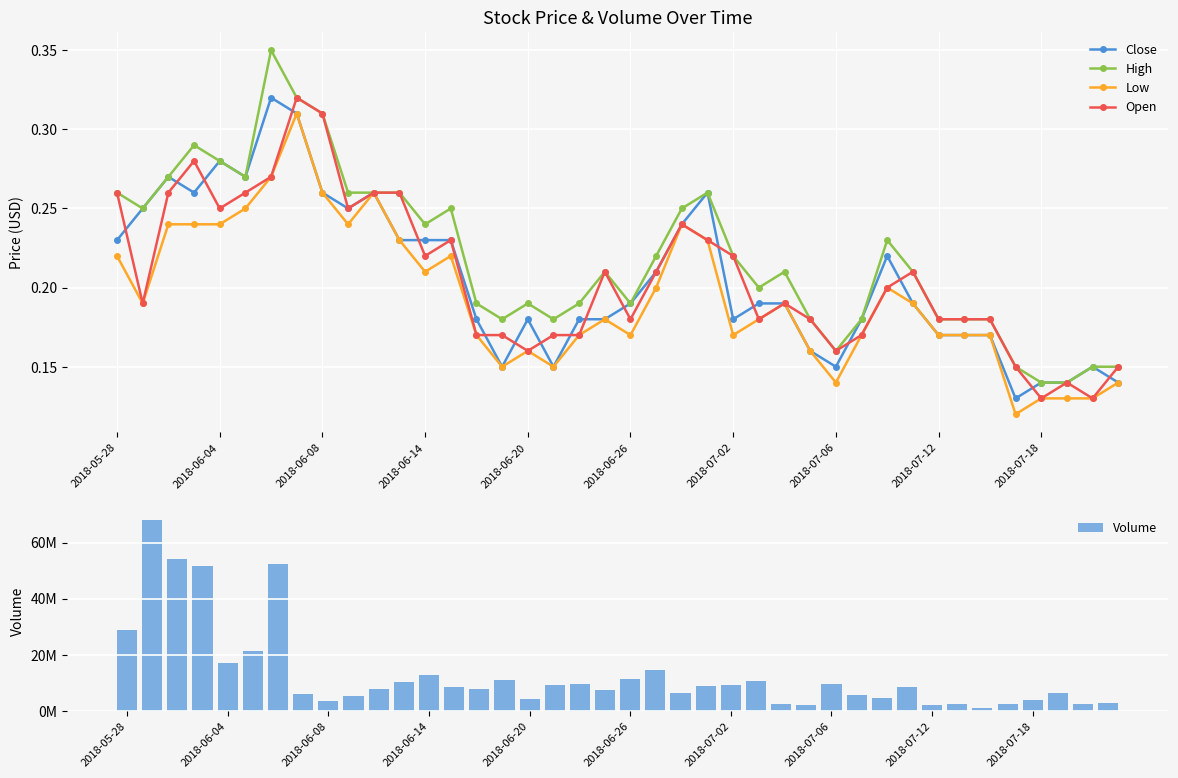

Count the Open values in the range 0 to 1.

40